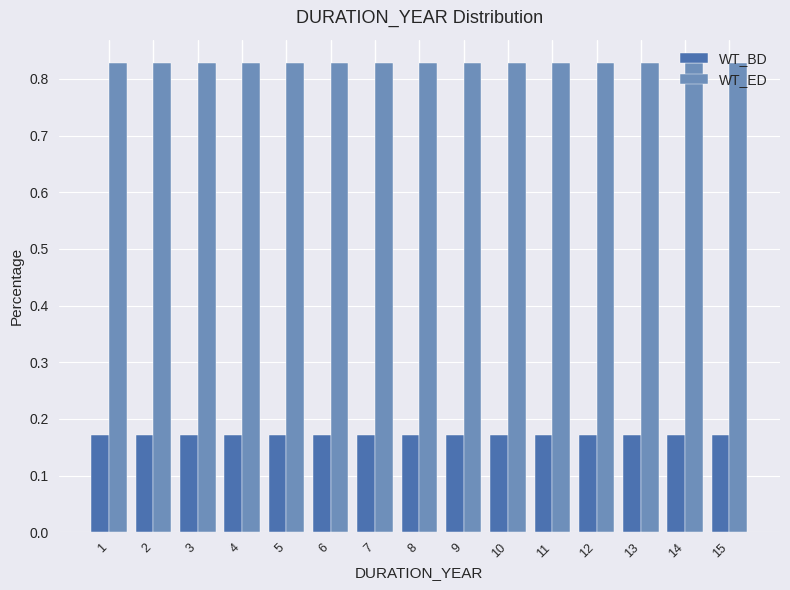

What is the difference between the highest and lowest values at 11?

0.7